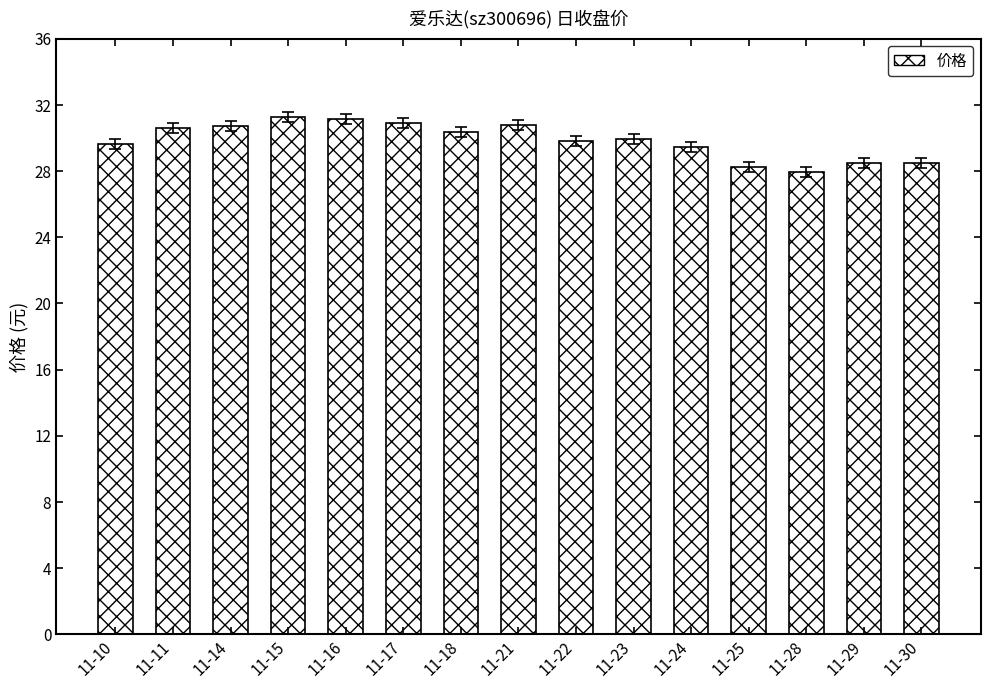

What is the smallest value displayed?

27.9